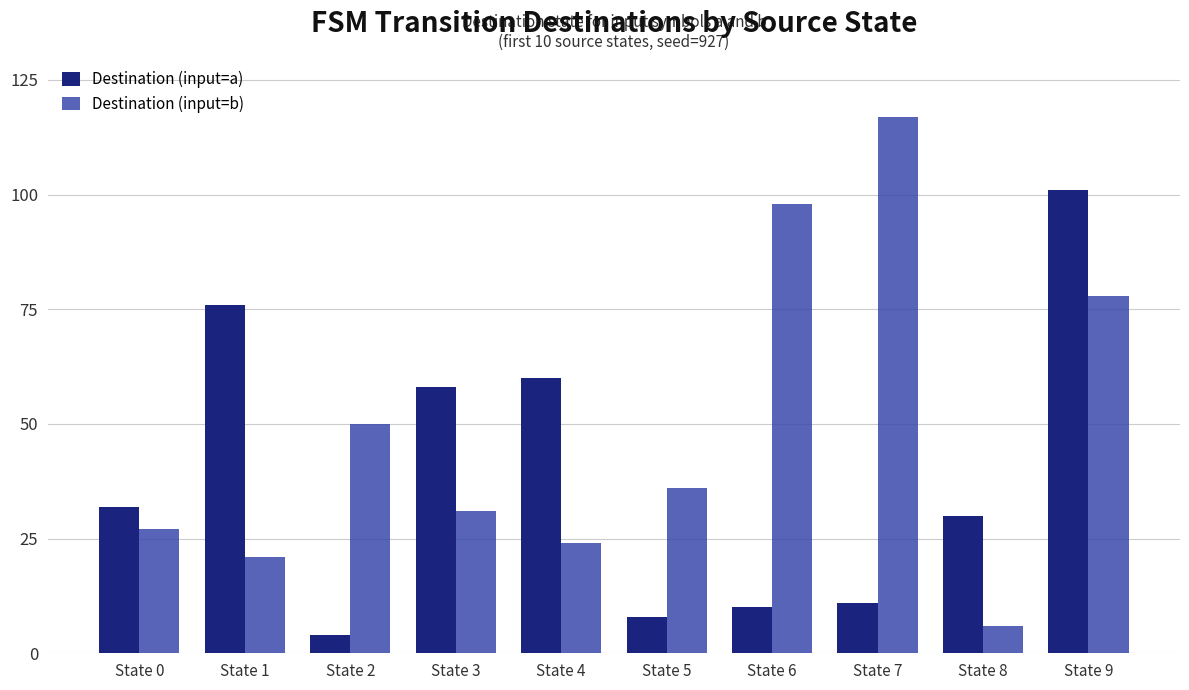

Is it true that Destination (input=a) equals 84 at State 4?

False